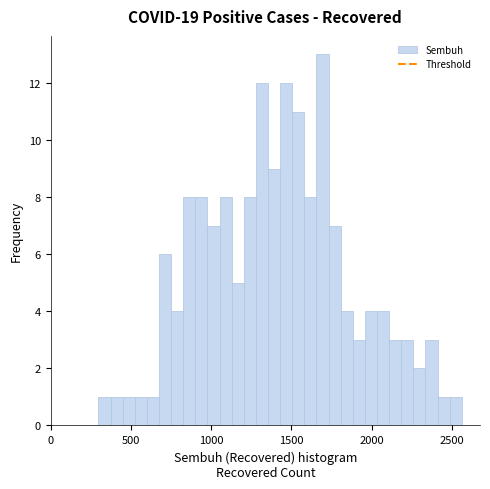

Read against the x-axis, roughly where is the centre of the tallest bar?

1700